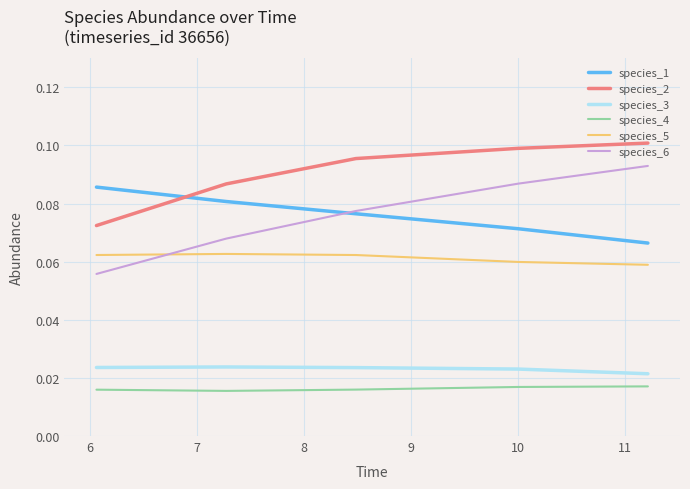

Rank the series by their maximum value, from highest to lowest.

species_2, species_6, species_1, species_5, species_3, species_4